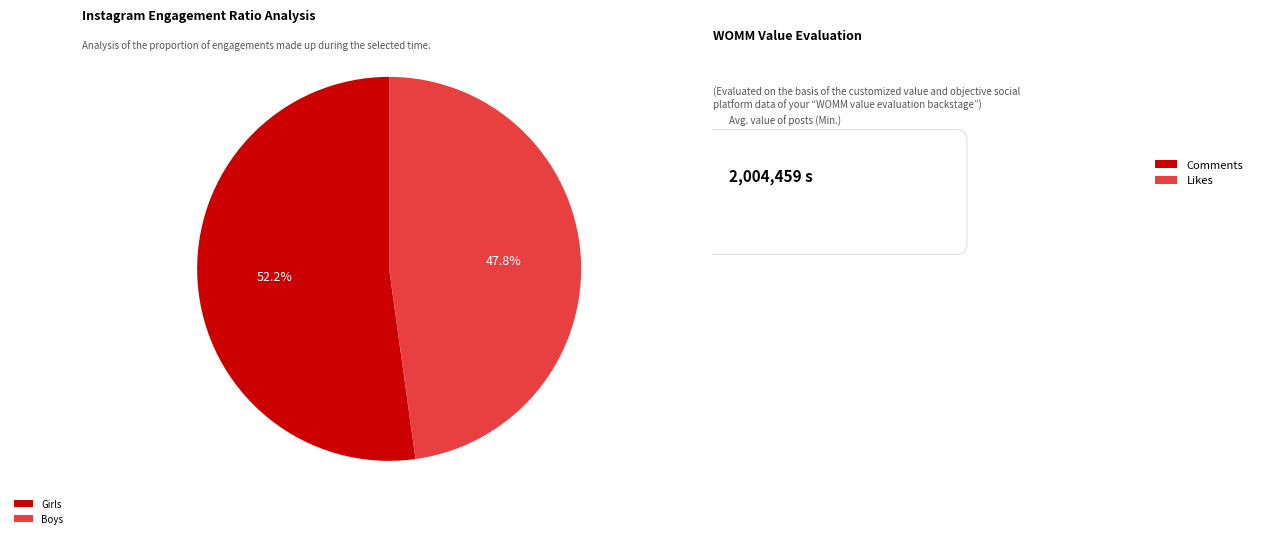

How many segments does this pie chart have?

2